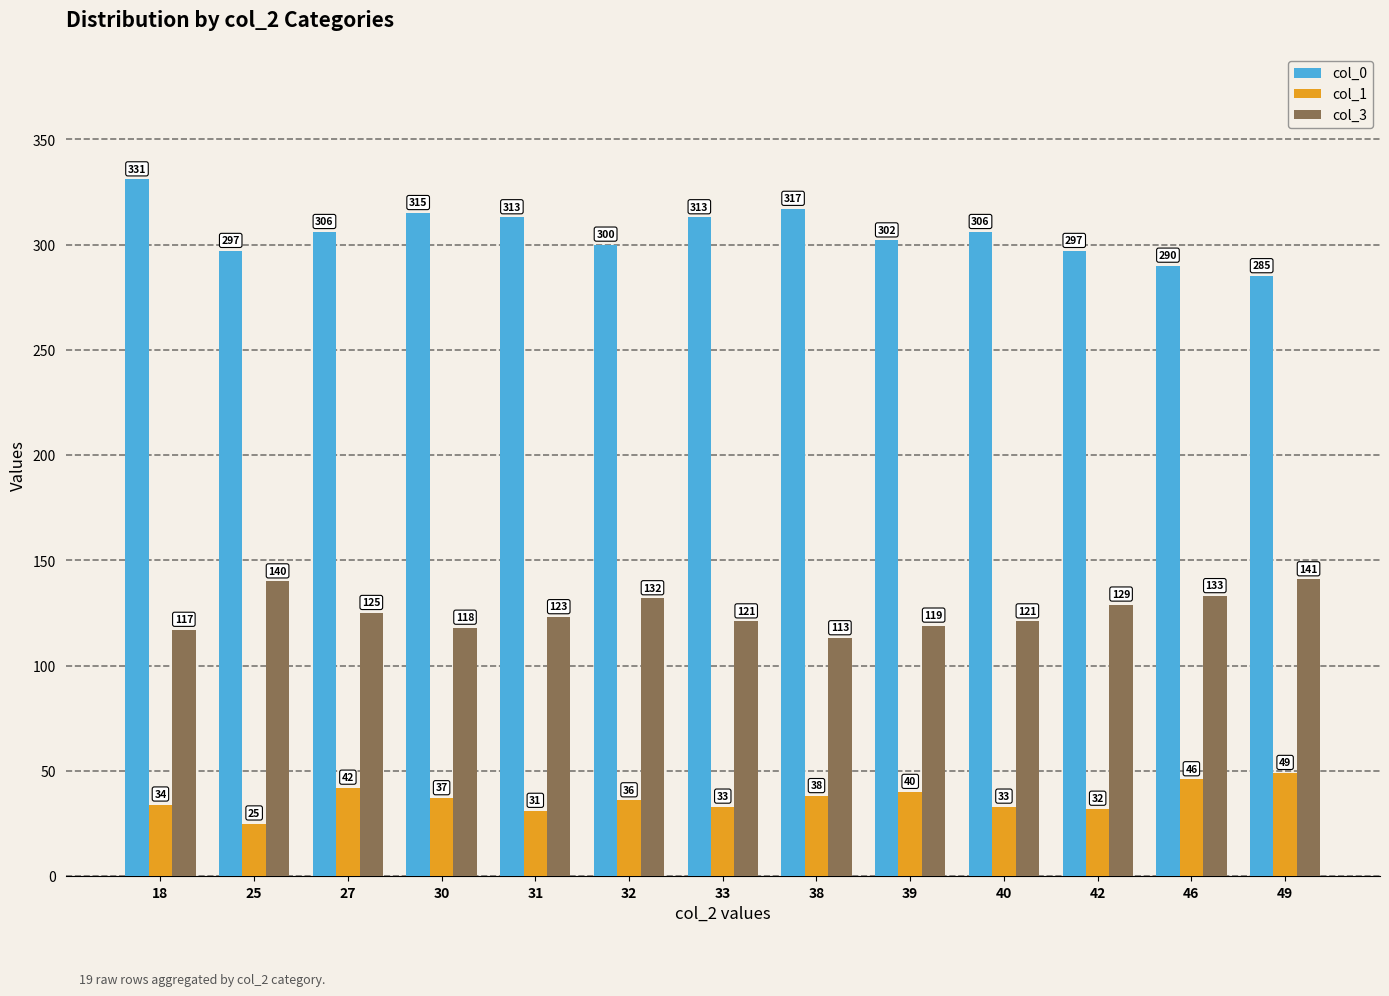

Are the bars horizontal?

No